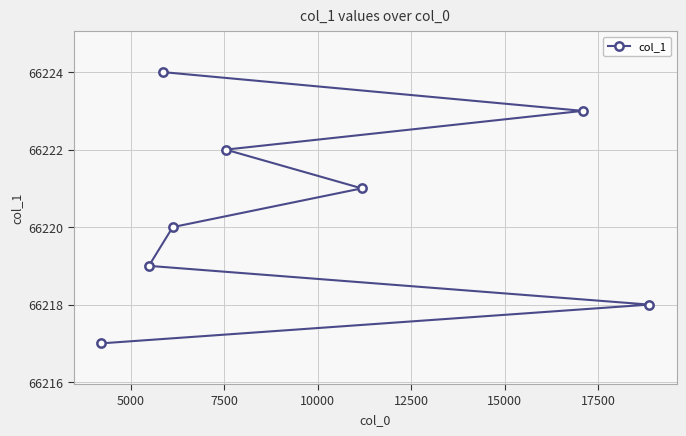

Count the number of data series in this chart.

1